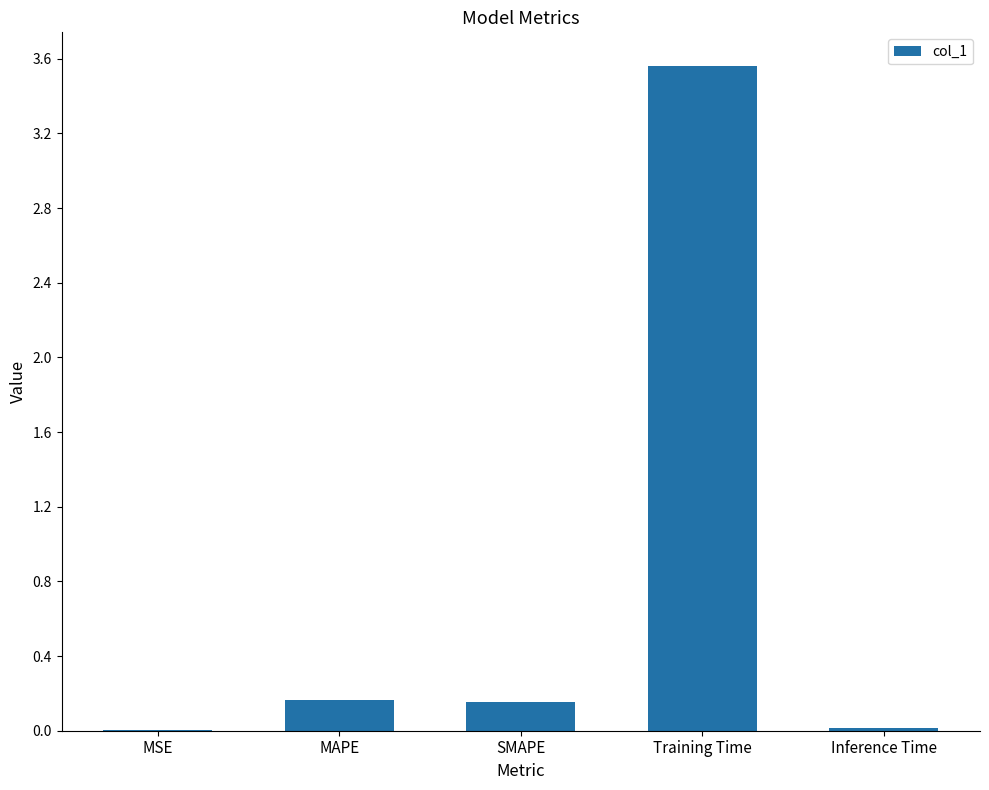

What is the greatest value displayed?

3.6